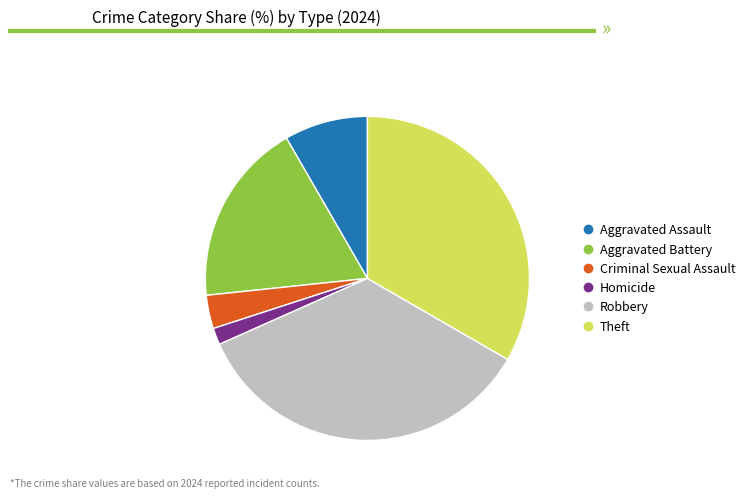

Which has a higher value, Homicide or Aggravated Assault?

Aggravated Assault